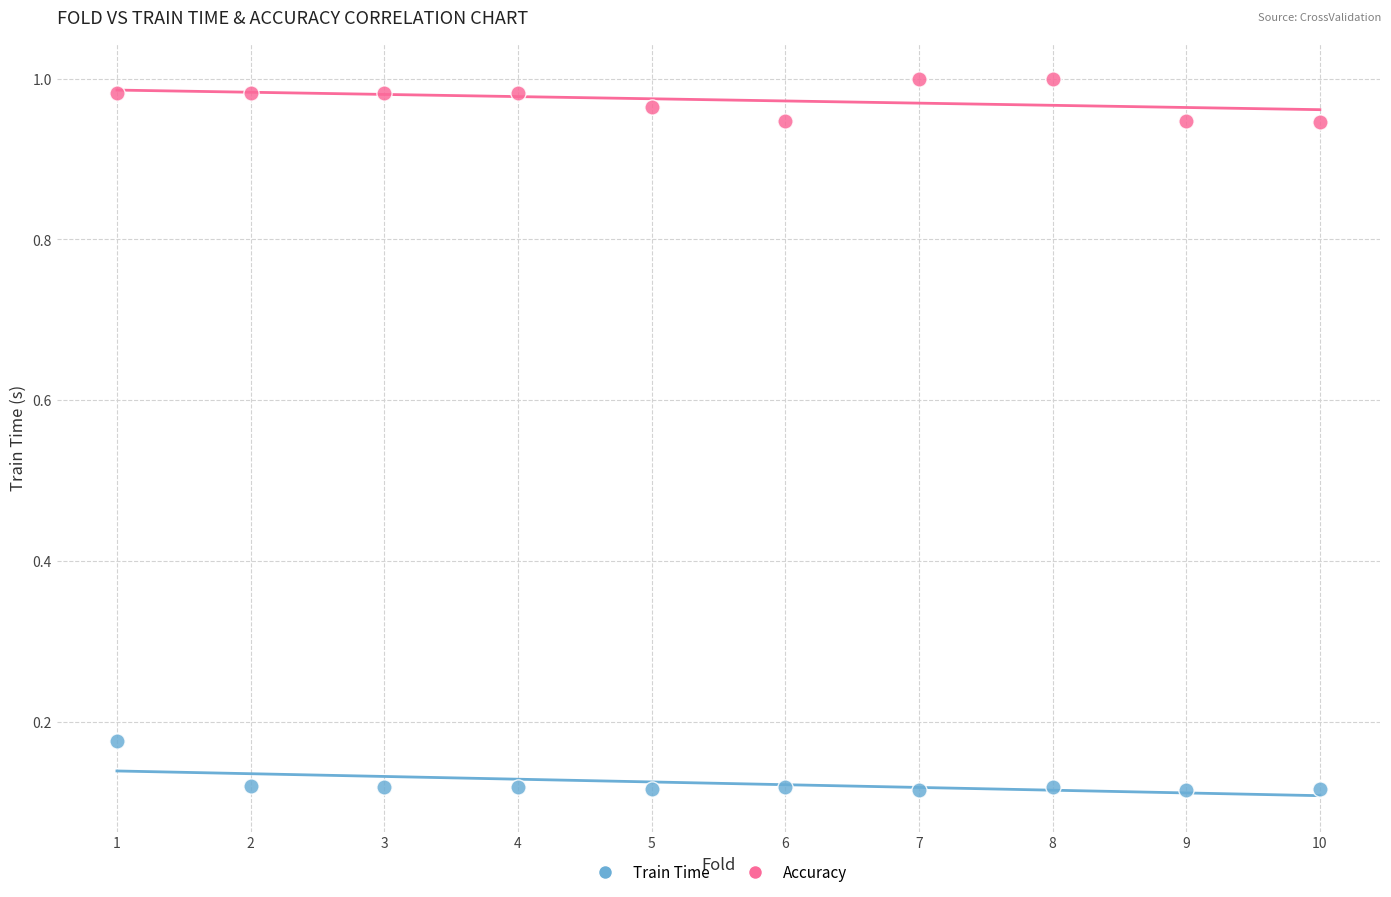

Which series reaches the maximum Y coordinate?

Accuracy